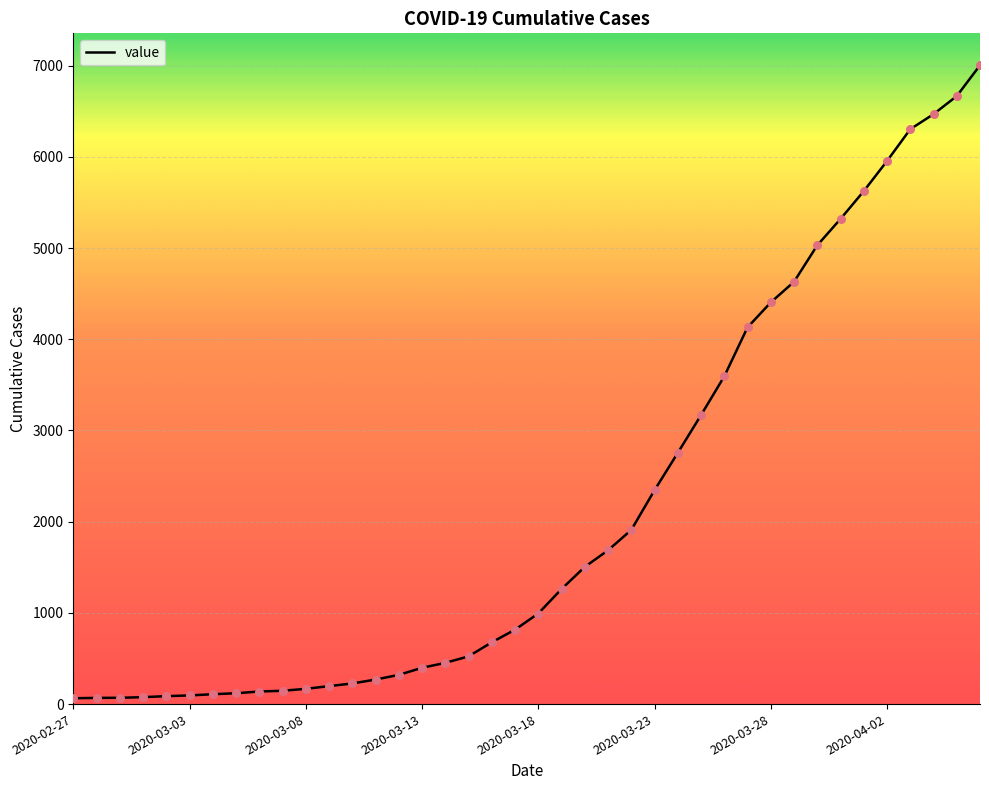

What is the maximum value shown in the chart?

7004